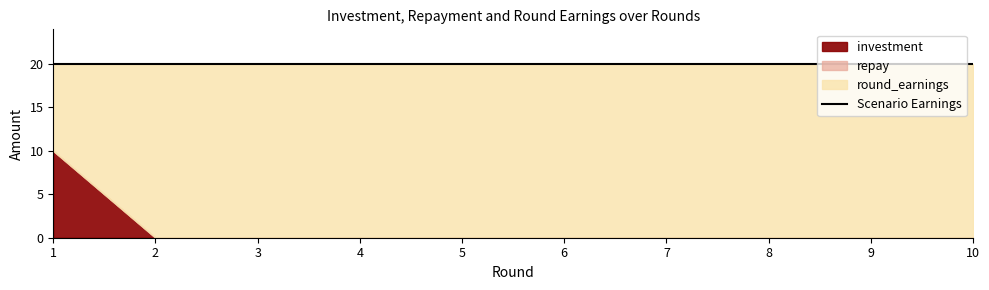

How many categories are shown in the chart?

10